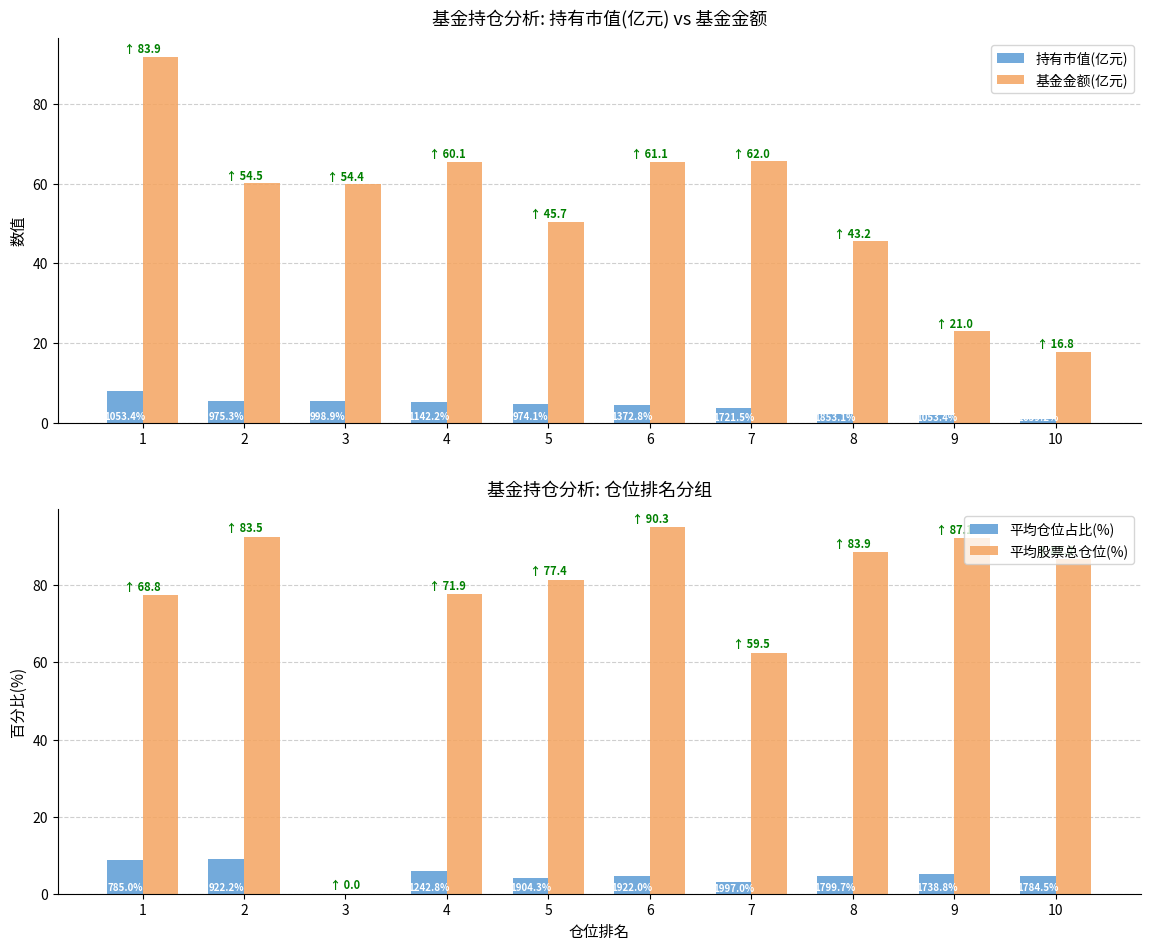

Are the bars horizontal?

No